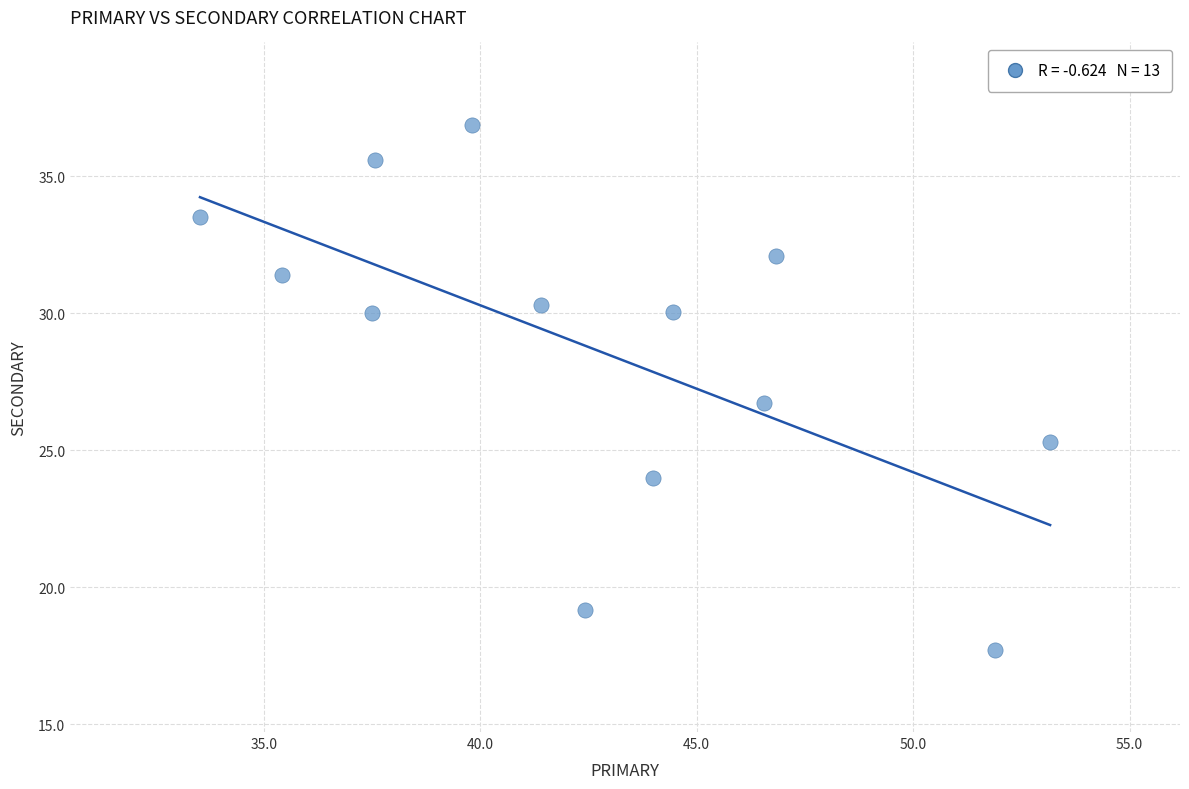

What is the range of Y values (max minus min)?

19.2